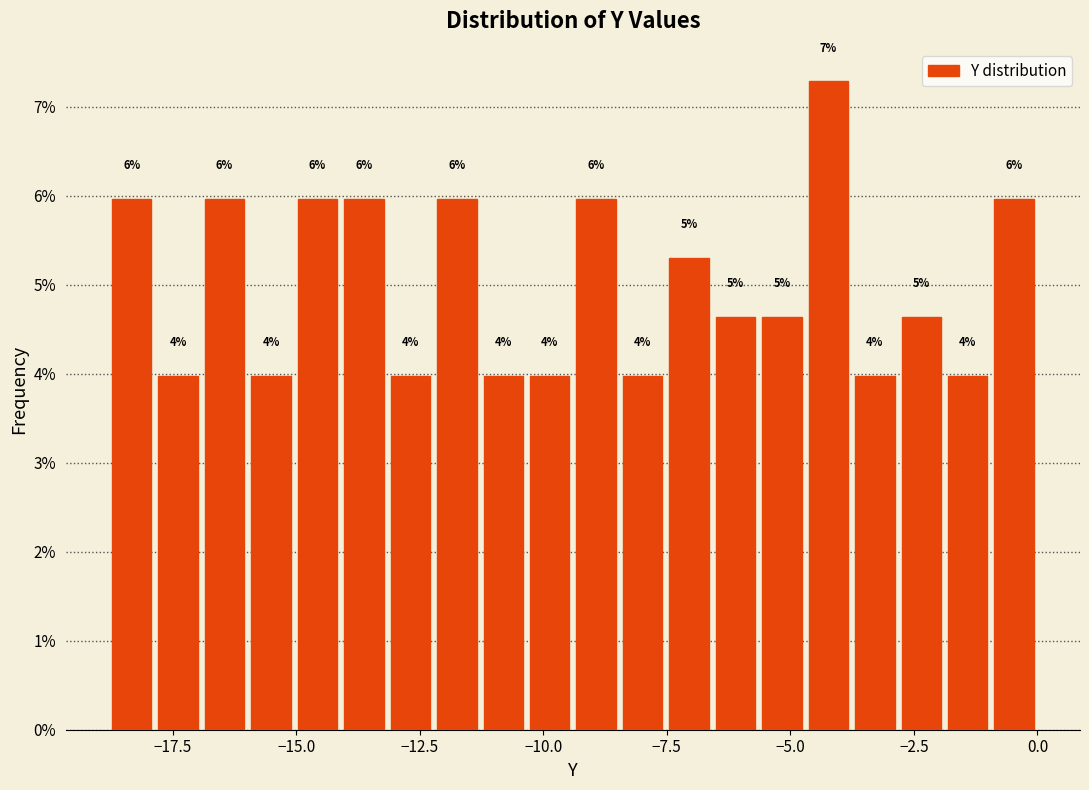

Around what value on the x-axis is the tallest bar? Give the approximate position of its centre, as read against the axis.

-4.0